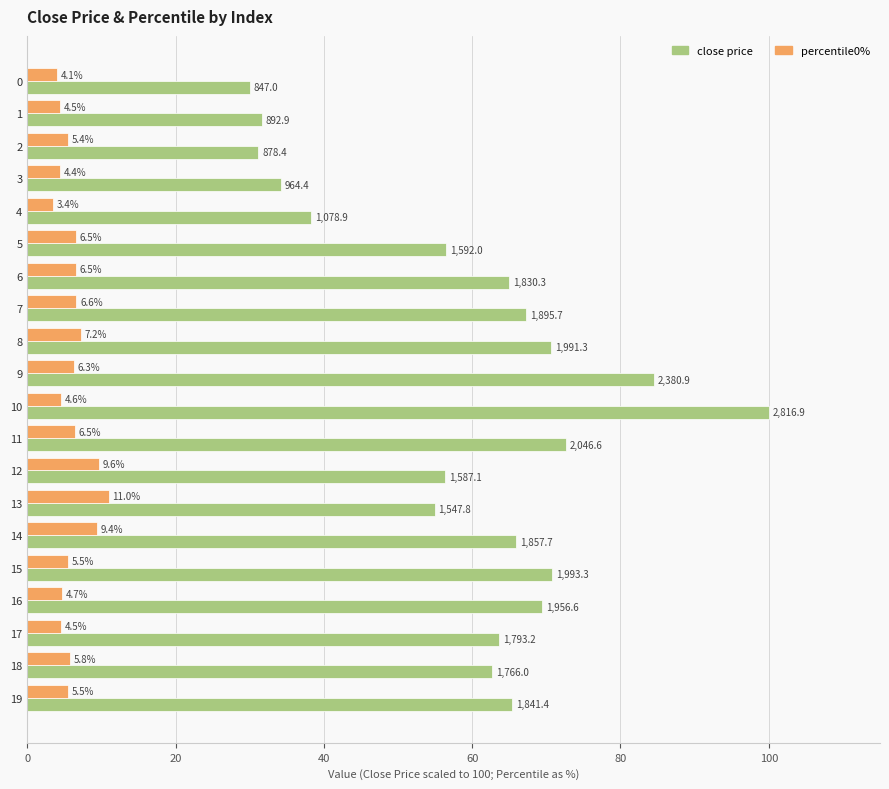

Which label corresponds to the largest value in the chart?

10